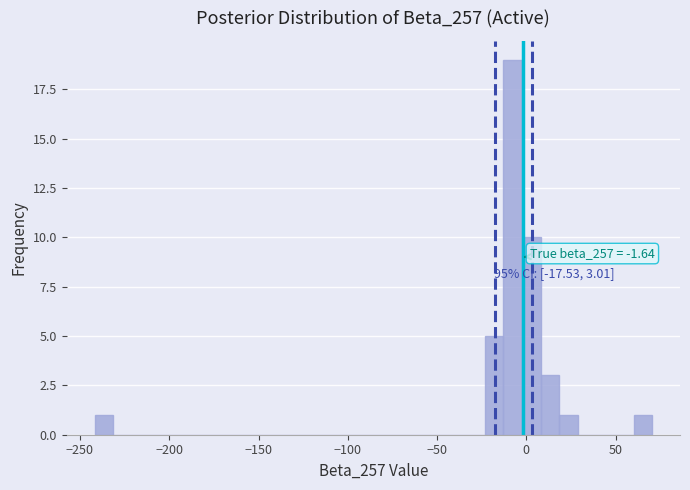

Read against the x-axis, roughly where is the centre of the tallest bar?

-10